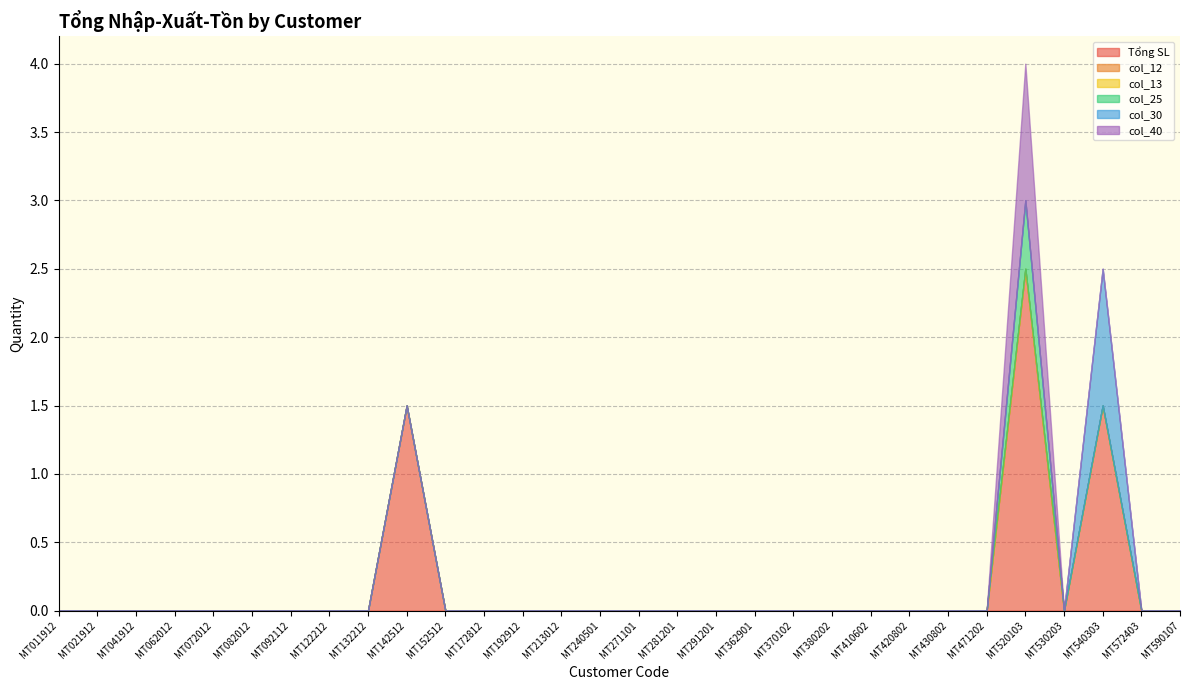

Which series has the largest range (max minus min)?

Tổng SL